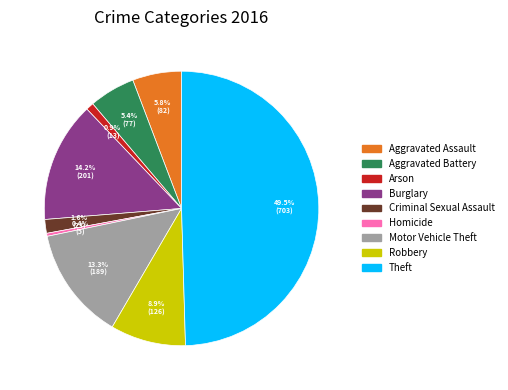

Which slice is the largest?

Theft